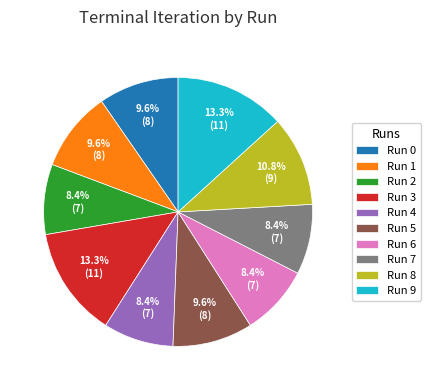

Is the sum of Run 5 and Run 2 greater than half?

No